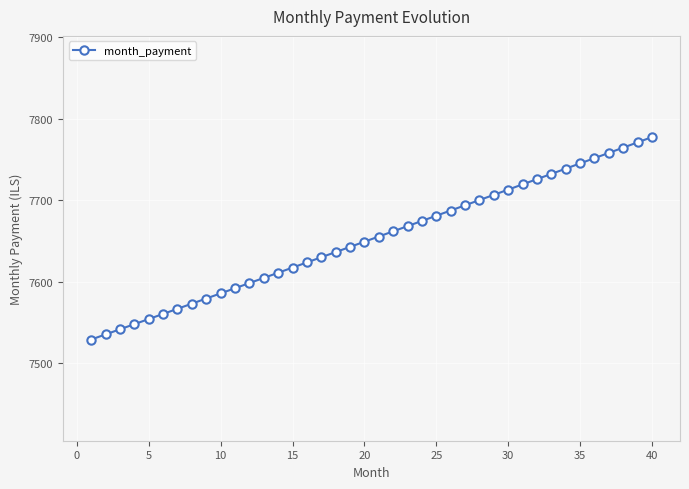

What is the sum of all values?

306108.1